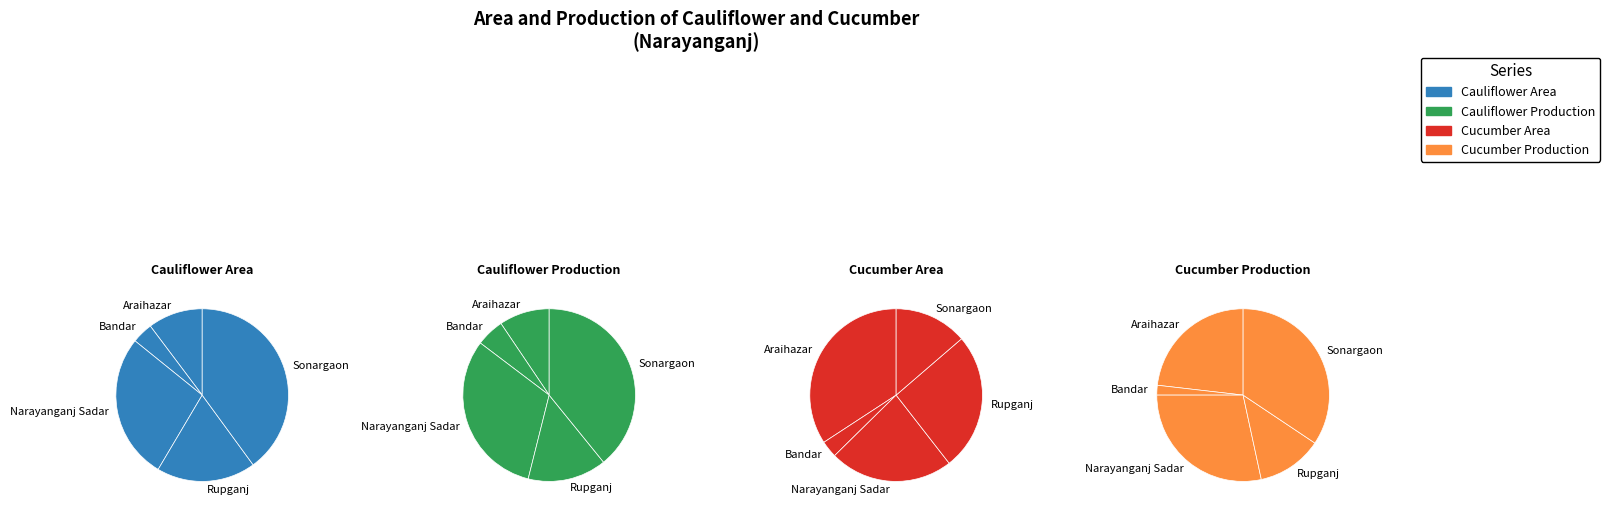

Which slice is the smallest?

Bandar